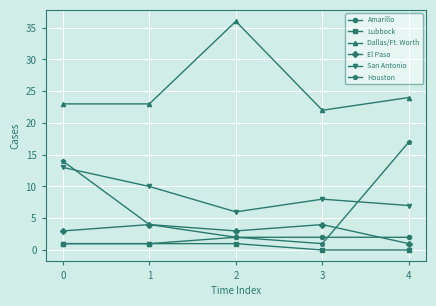

What is the value of the El Paso point at the 1st from the left?

3